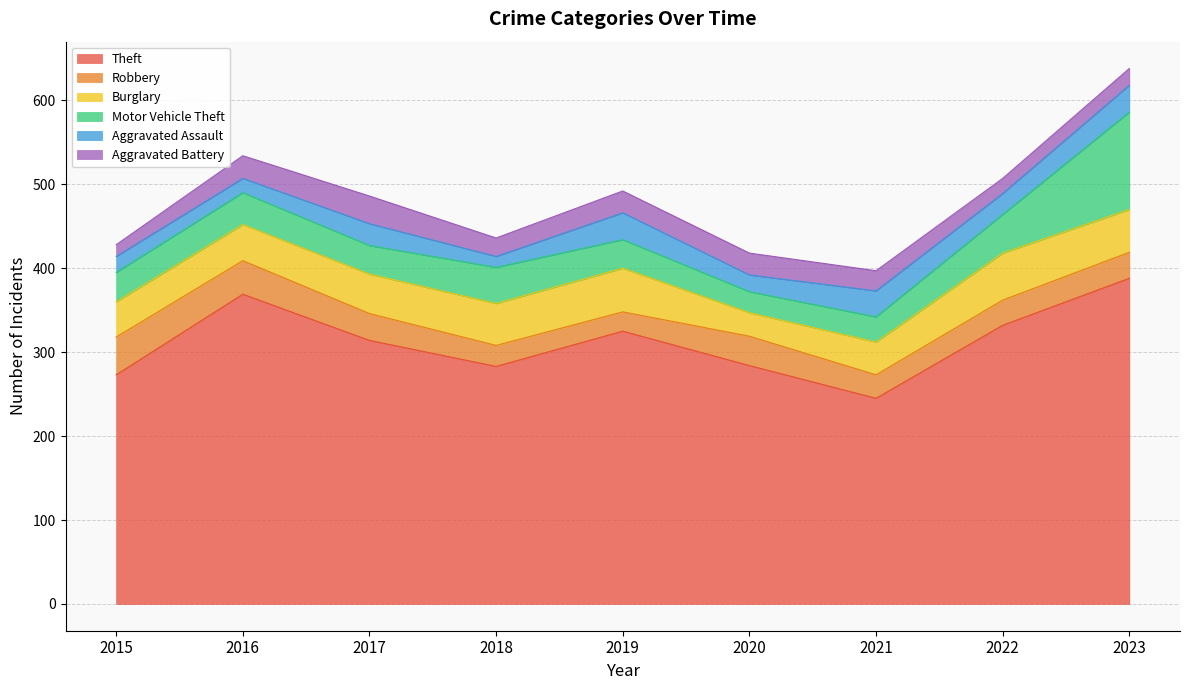

How many lines are shown in the chart?

6